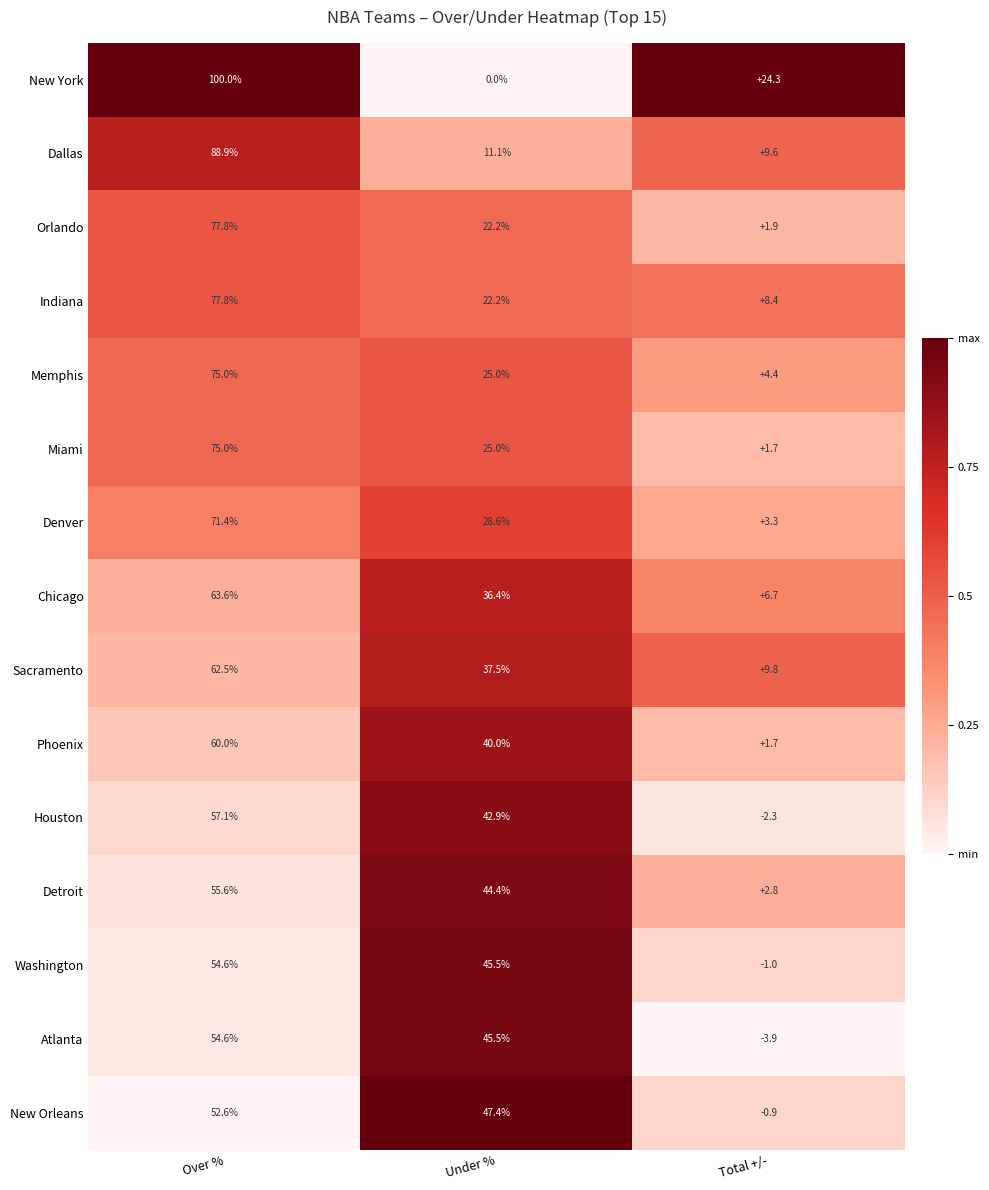

The value of Phoenix at Under % is 65.0. True or false?

False